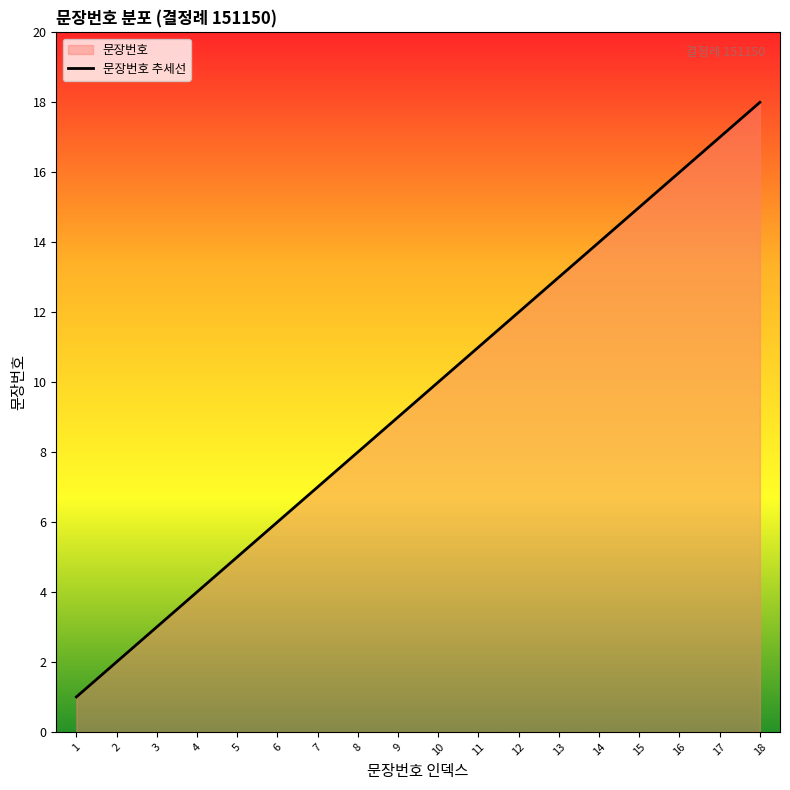

What is the change in value from 16 to 17?

+1